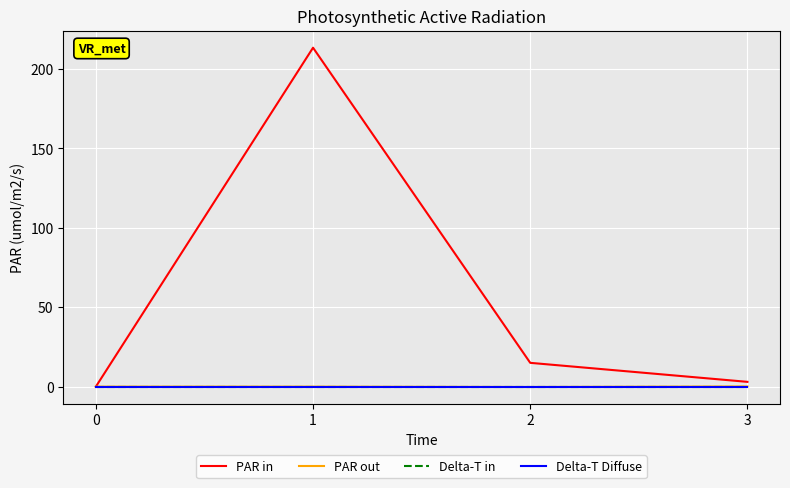

Does the chart have visible grid lines?

Yes